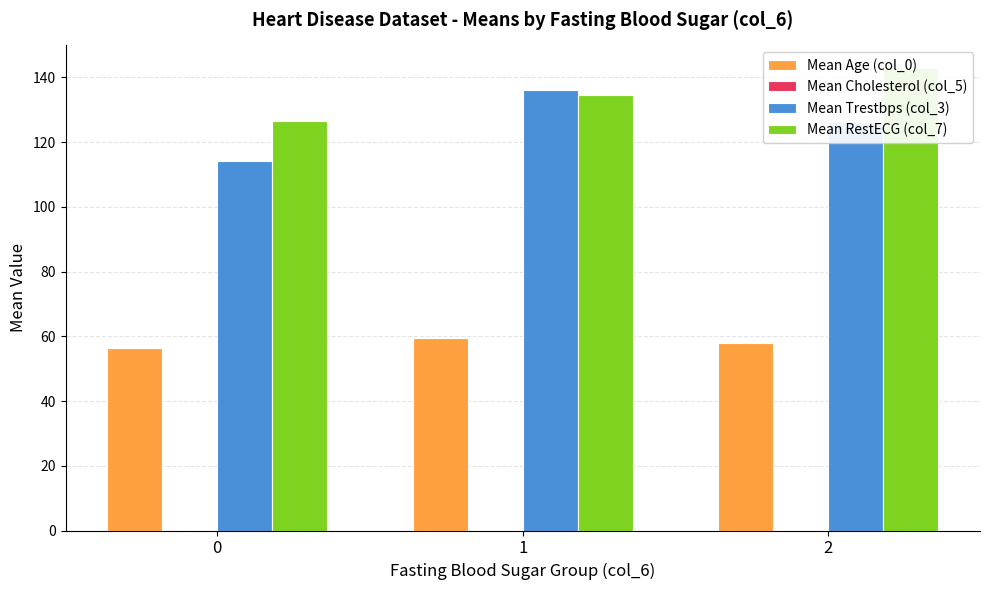

At how many categories does at least one series exceed 121?

3